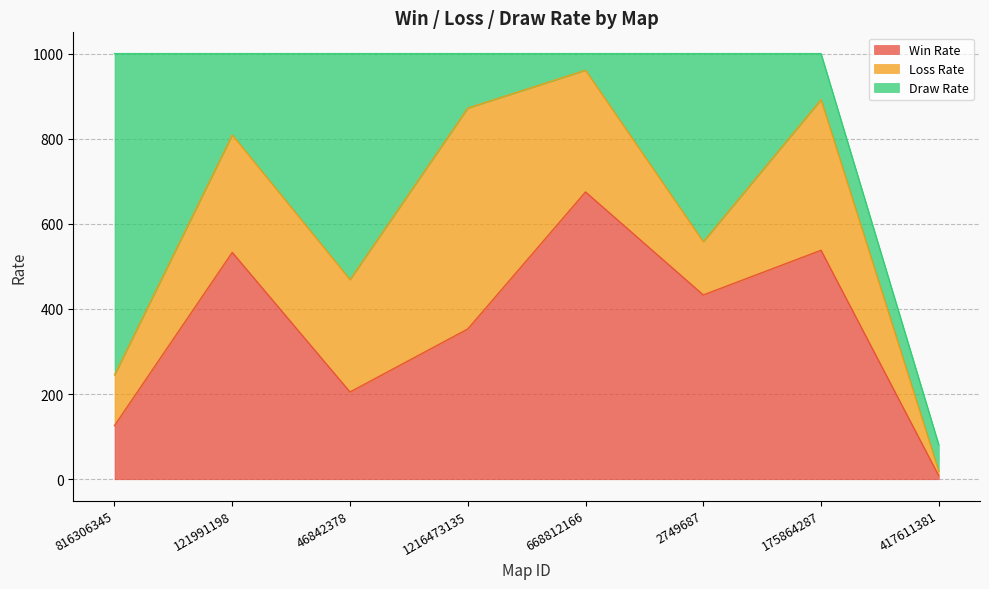

The Win Rate series shows 962 at 668812166. True or false?

False